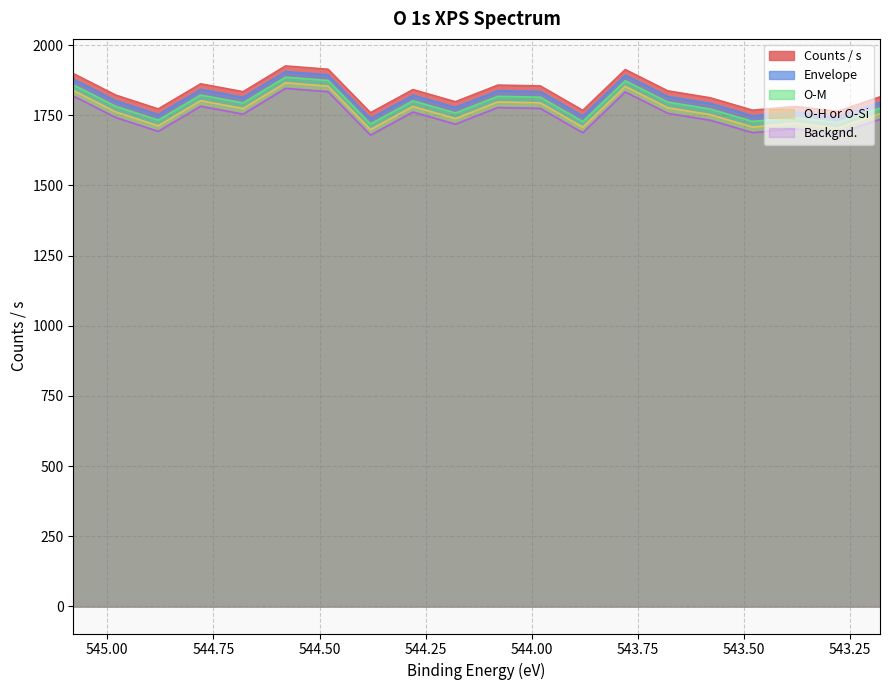

Is the value of Backgnd. at 543.48 greater than the value of Envelope at 544.58?

No